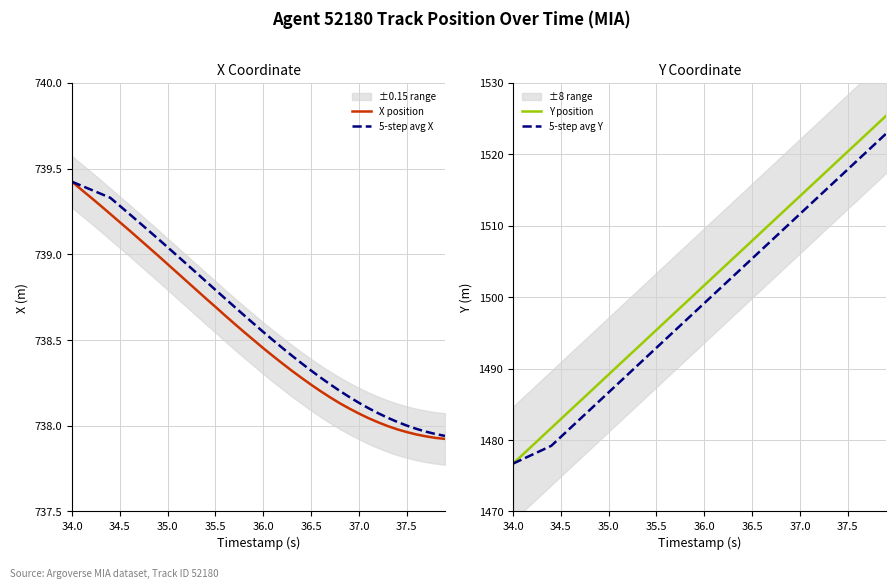

What is the sum of the 5-step avg Y values at 36.0 and 34.5?

2979.6